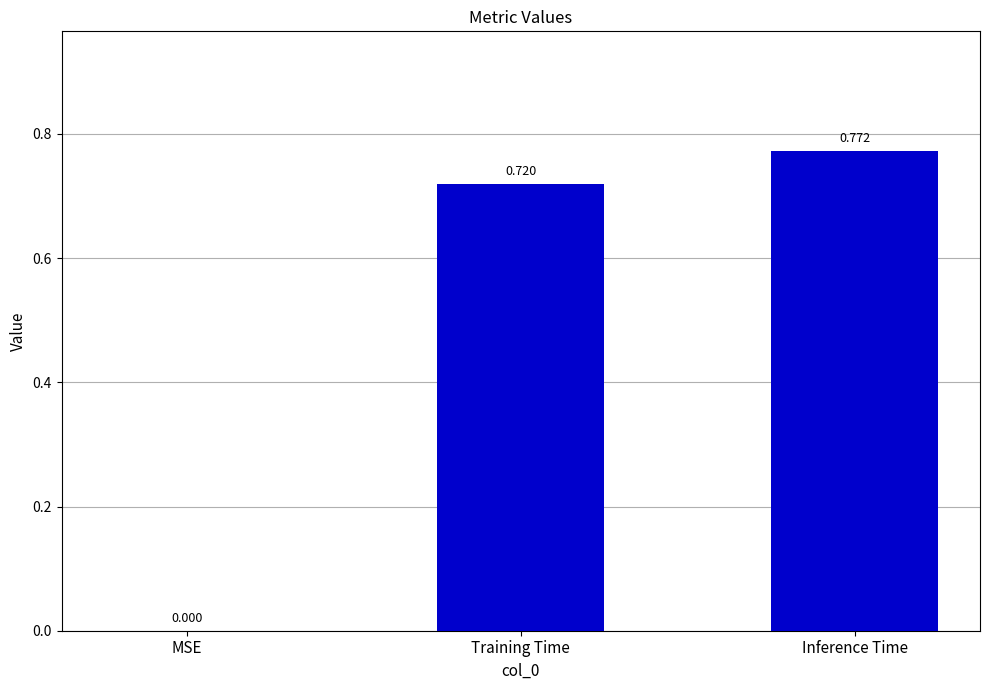

At which label is the value closest to 0?

MSE